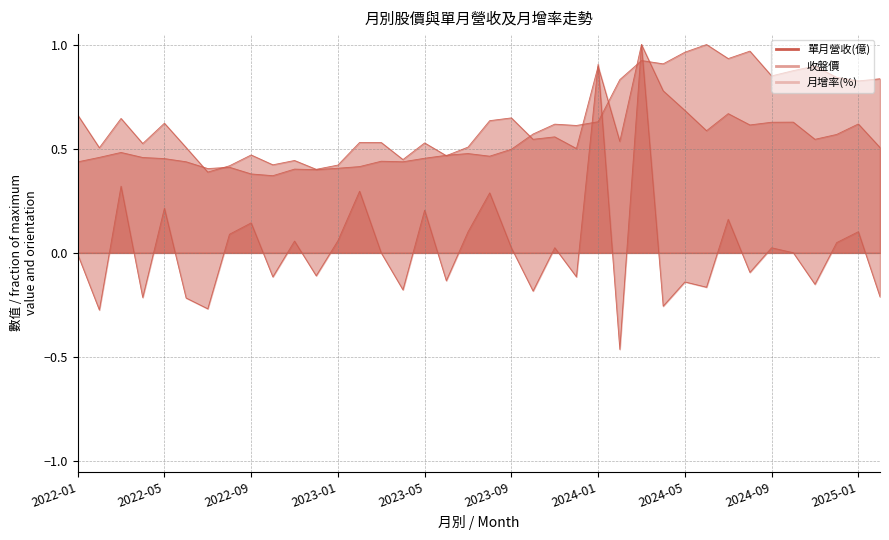

What is the label of the 28th point from the right?

2022-11